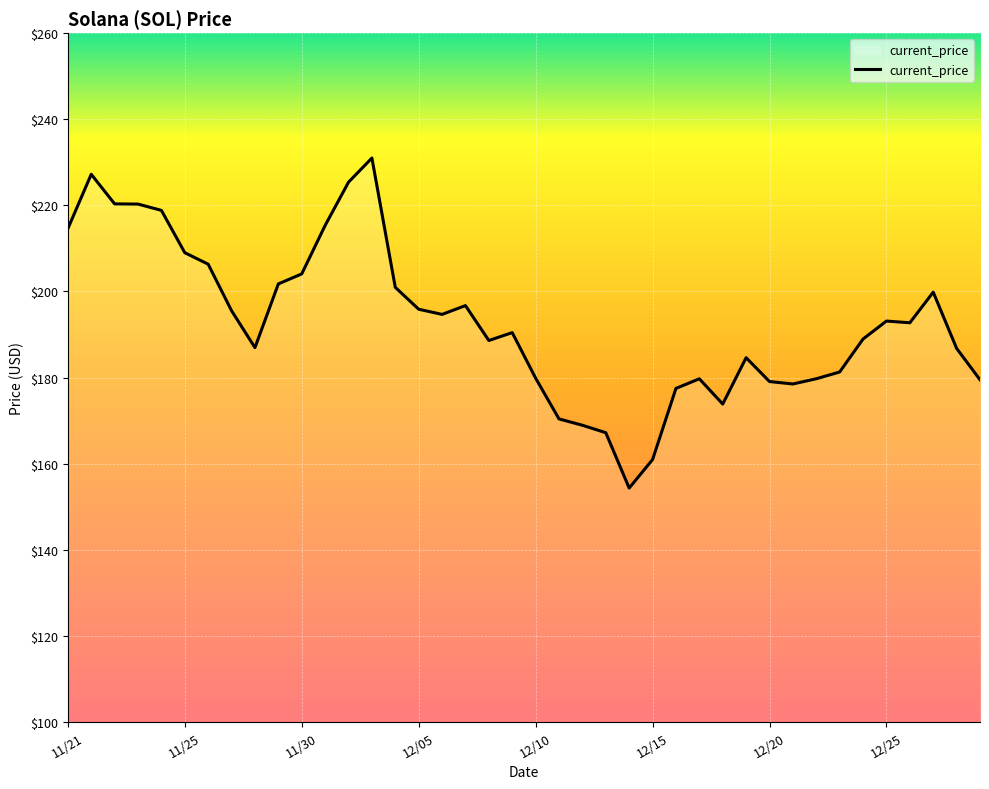

What is the smallest value displayed?

154.3